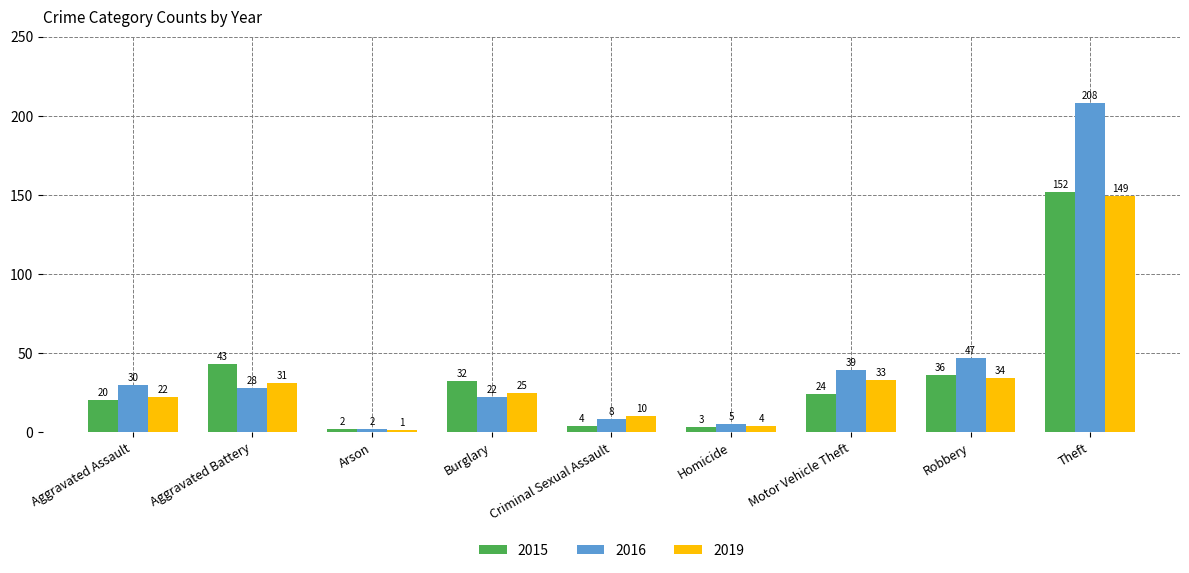

How many data points does each series have?

9